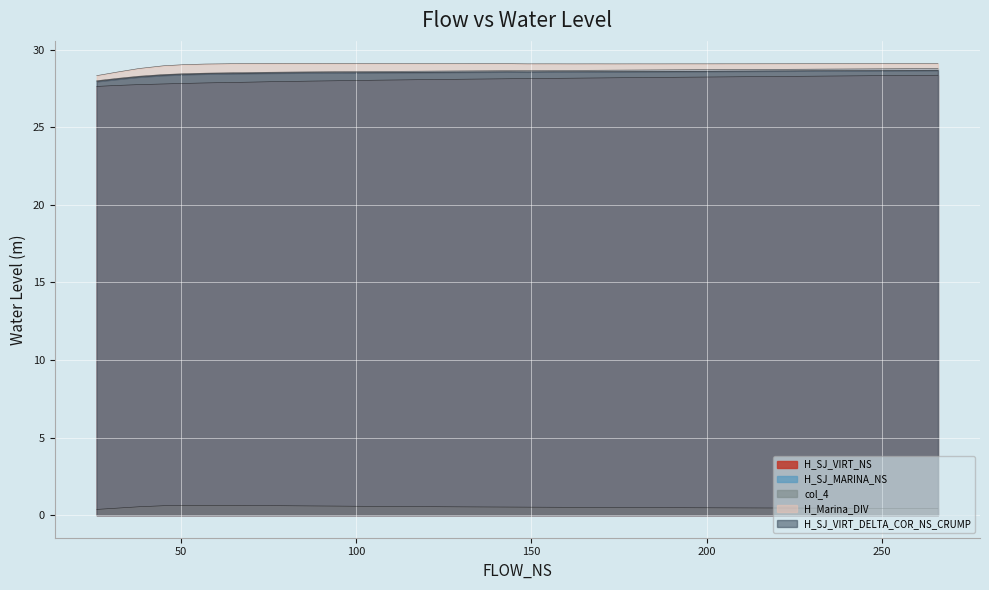

What are all the series names shown in the legend?

H_SJ_VIRT_NS, H_SJ_MARINA_NS, col_4, H_Marina_DIV, H_SJ_VIRT_DELTA_COR_NS_CRUMP